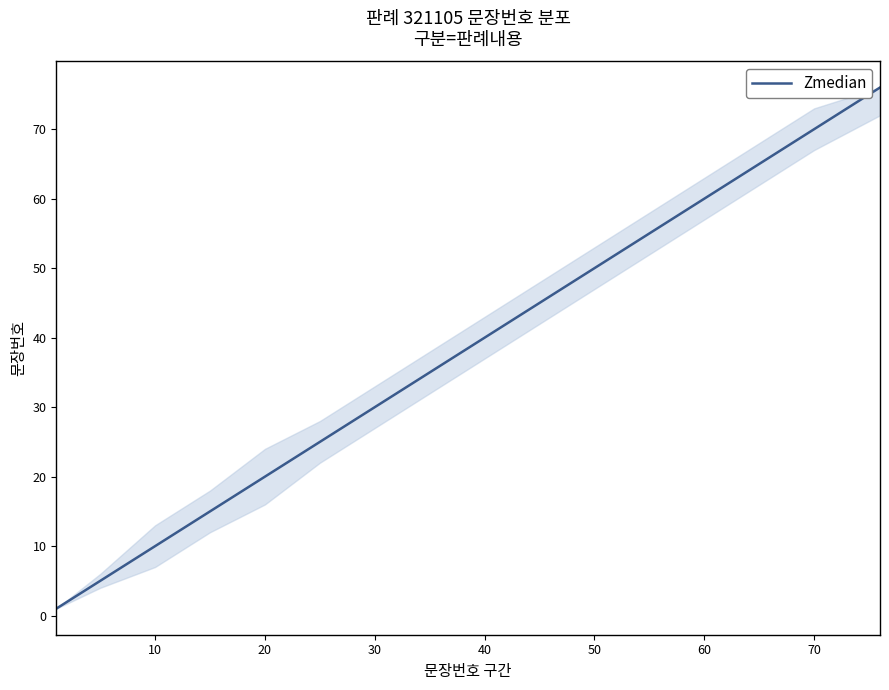

What is the greatest value displayed?

76